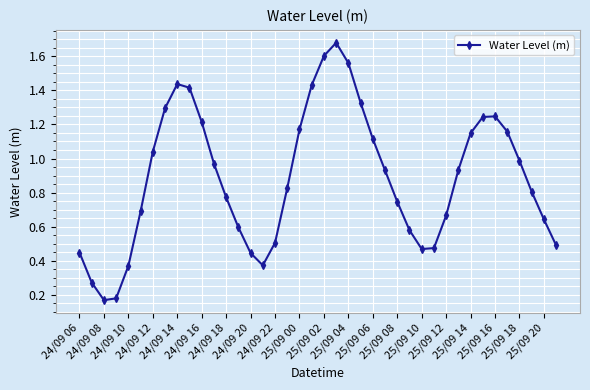

How many interior local valleys (lower than both neighbors) does the data have?

3